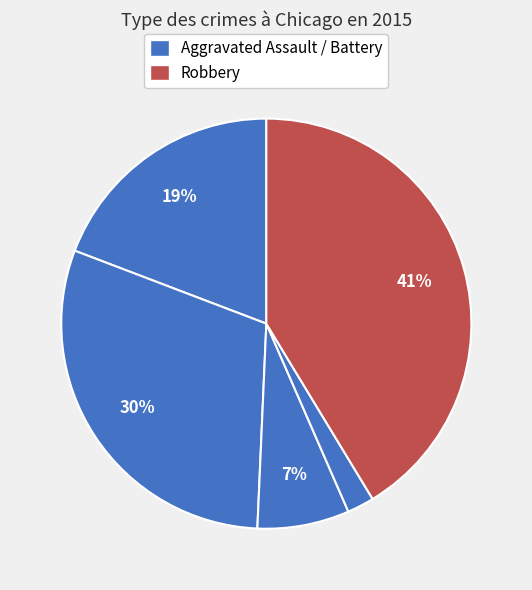

How many segments does this pie chart have?

5